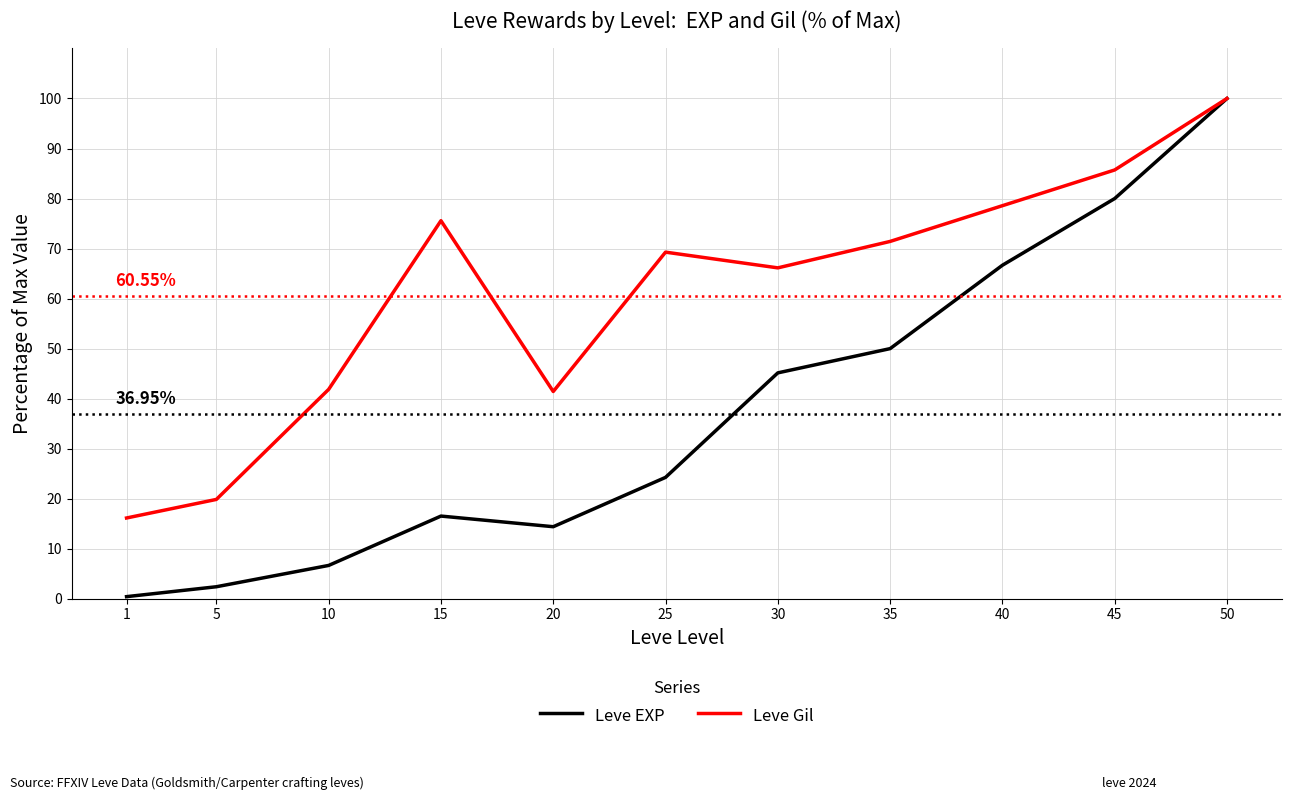

How many lines are shown in the chart?

2